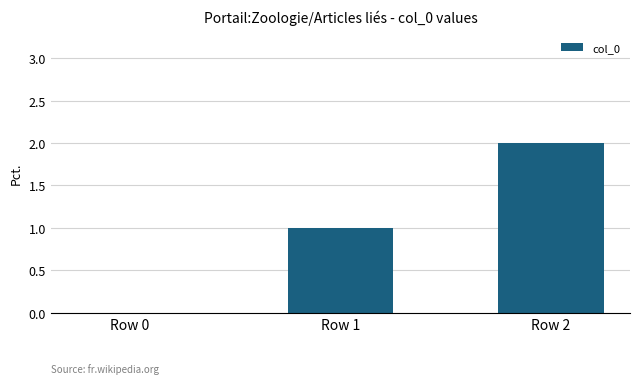

What is the maximum value shown in the chart?

2